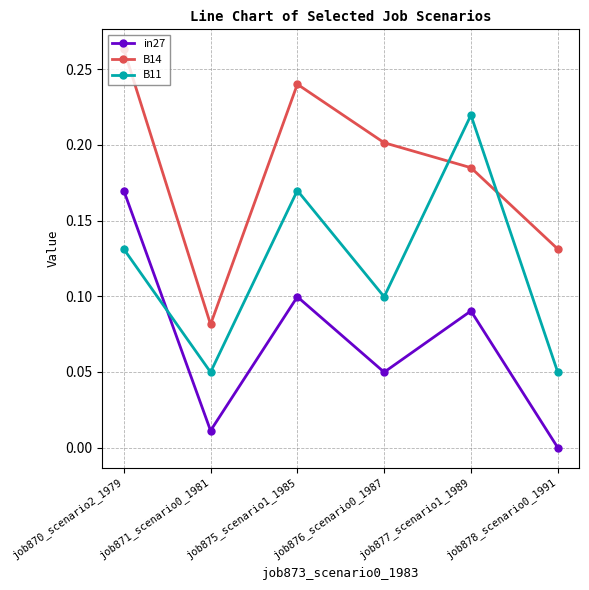

List the series in order of their peak value, highest first.

B14, B11, in27